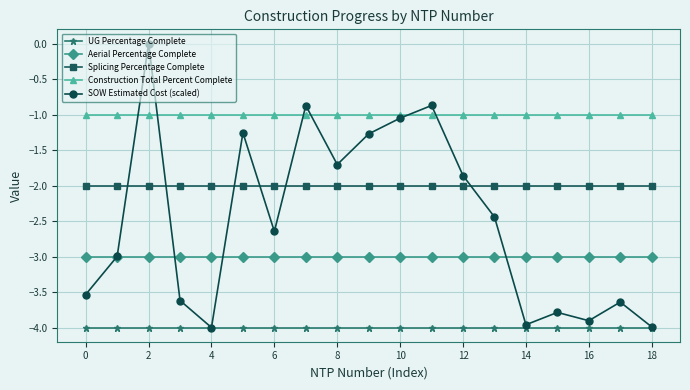

True or false: Construction Total Percent Complete and Aerial Percentage Complete cross at least once.

False